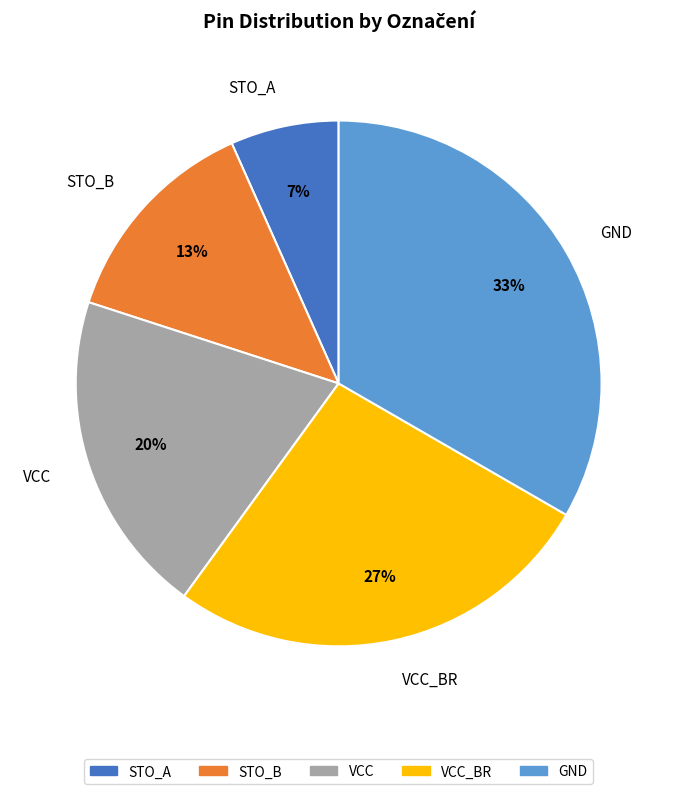

To the nearest percent, what percentage of the pie is VCC?

20%